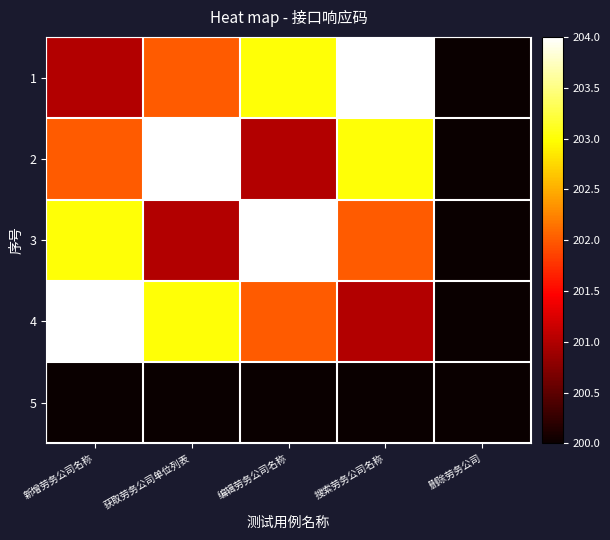

At 获取劳务公司单位列表, list the series in order from largest to smallest.

2, 4, 1, 3, 5